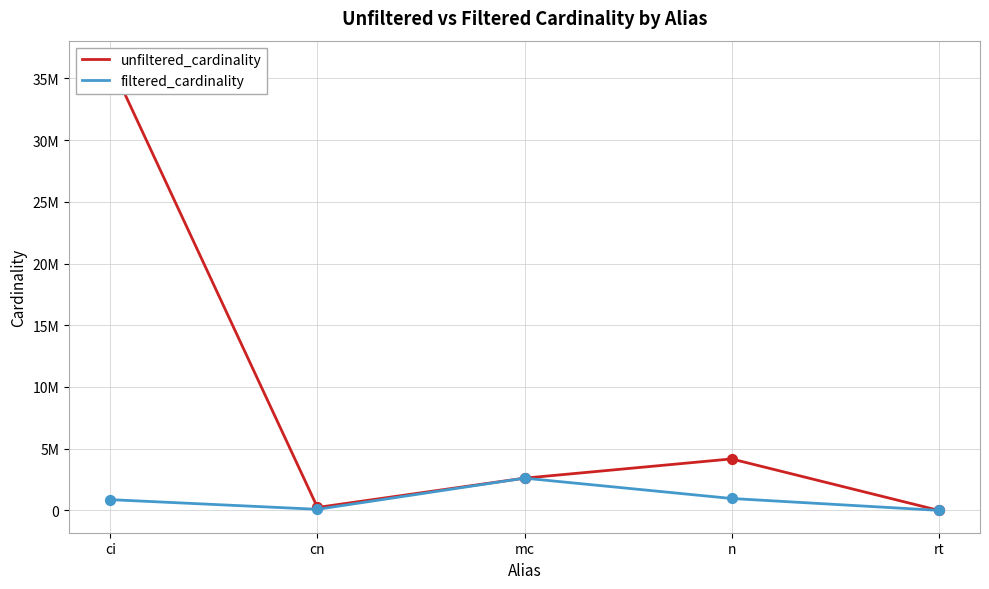

What is the total value across all series at cn?

319840